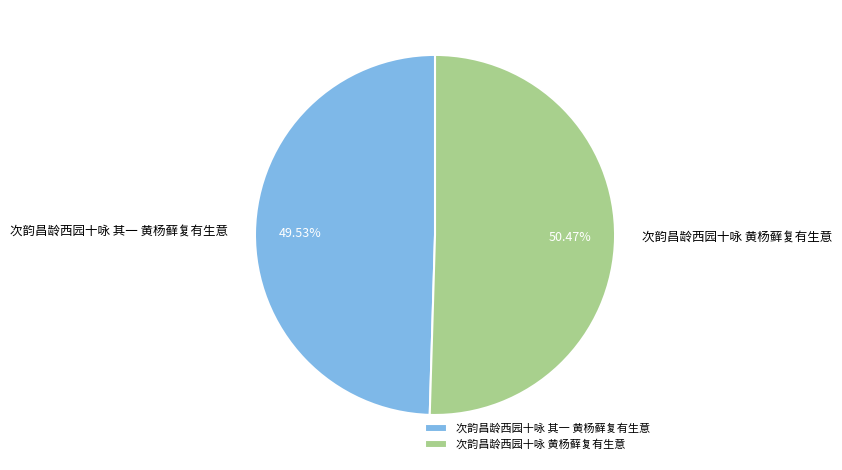

Is 次韵昌龄西园十咏 黄杨藓复有生意 the majority of the pie?

Yes